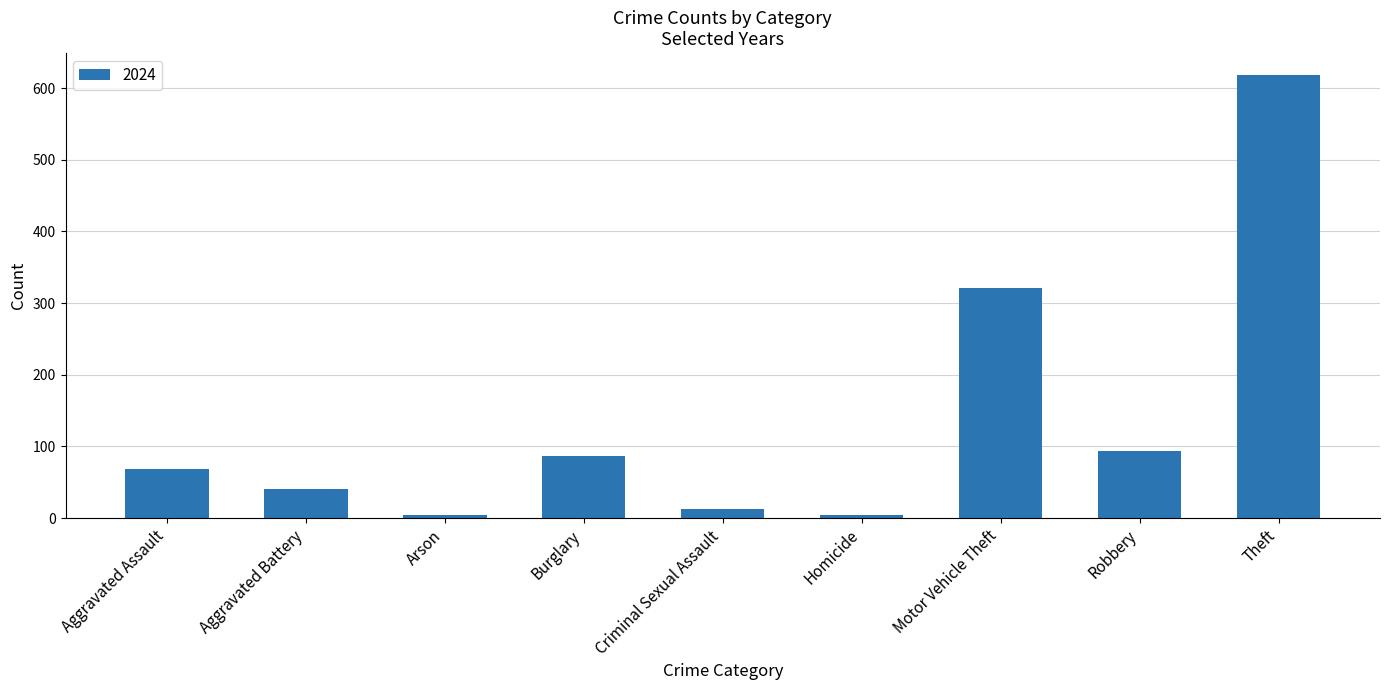

At which label is the value closest to 311?

Motor Vehicle Theft